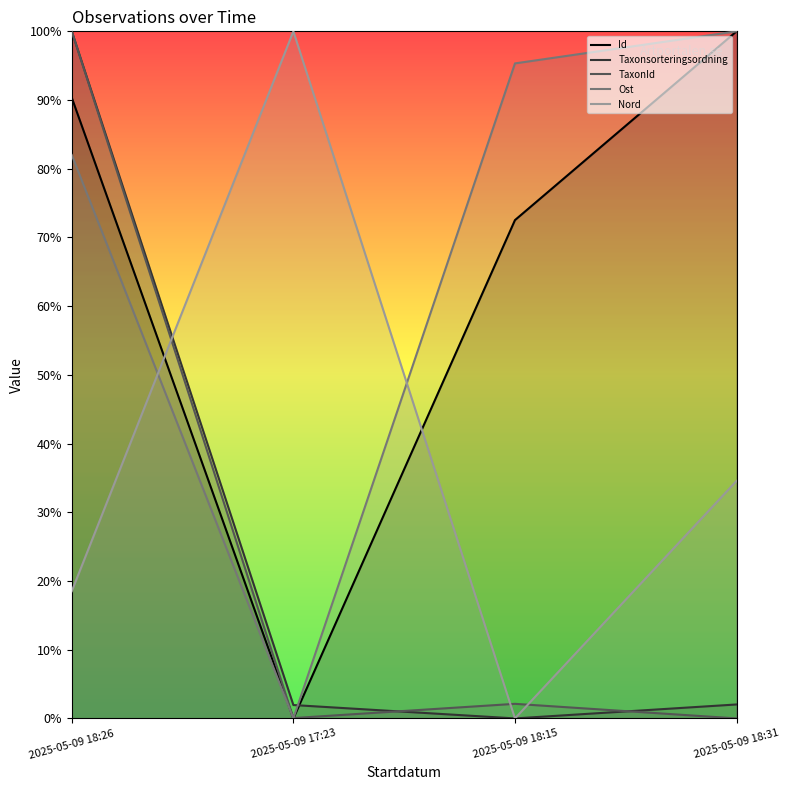

List the labels in order of Taxonsorteringsordning value, largest first.

2025-05-09 18:26, 2025-05-09 18:31, 2025-05-09 17:23, 2025-05-09 18:15